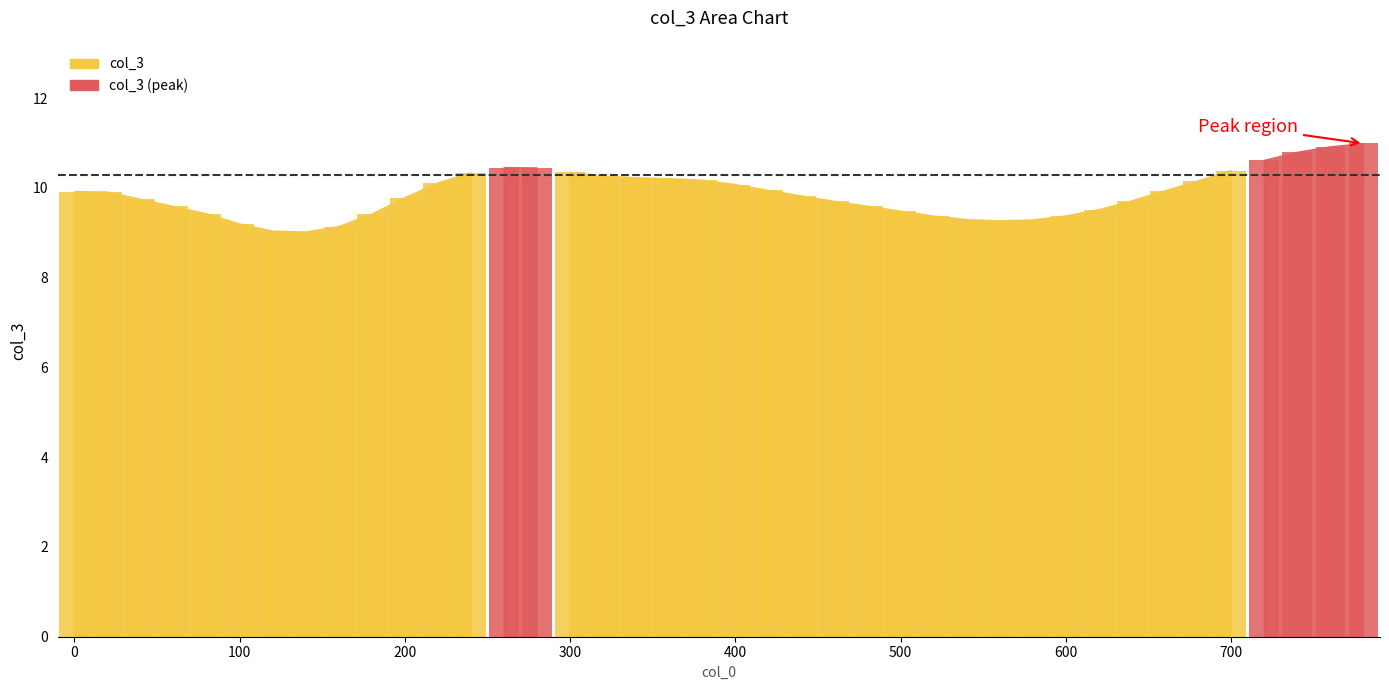

Rank the categories by value from highest to lowest.

780, 760, 740, 720, 260, 280, 700, 300, 240, 320, 340, 360, 380, 680, 220, 400, 420, 660, 0, 20, 440, 200, 40, 640, 460, 480, 60, 620, 500, 80, 180, 600, 520, 540, 580, 560, 100, 160, 120, 140